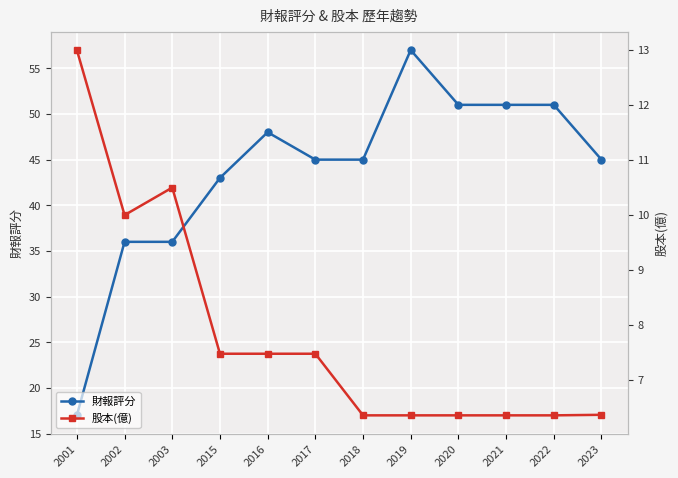

How many values in the 股本(億) series exceed 7?

6